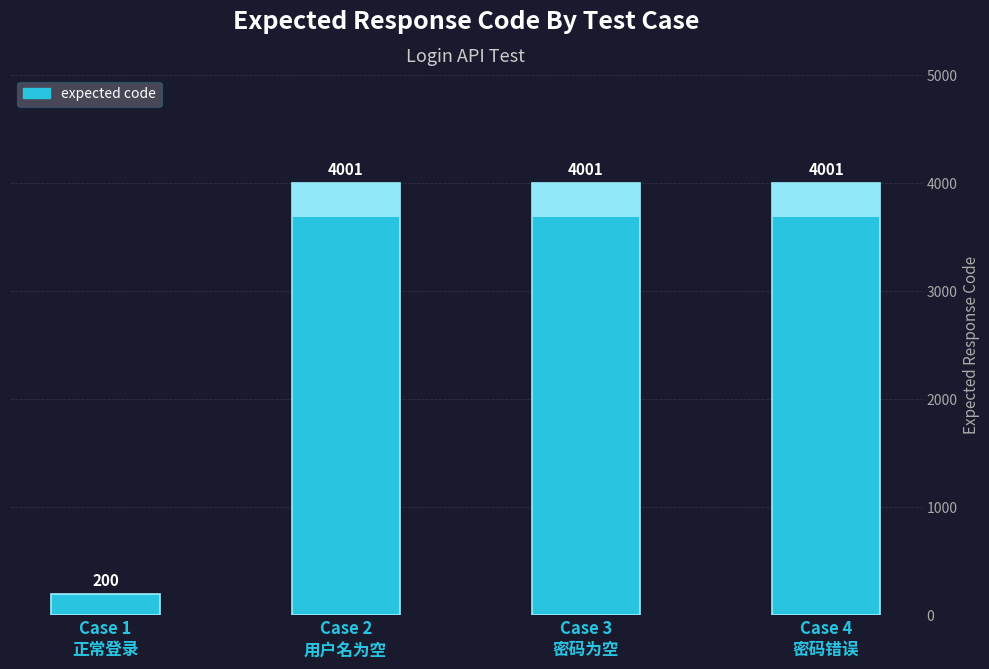

What value does the data have at Case 2
用户名为空, to the nearest 10?

4000